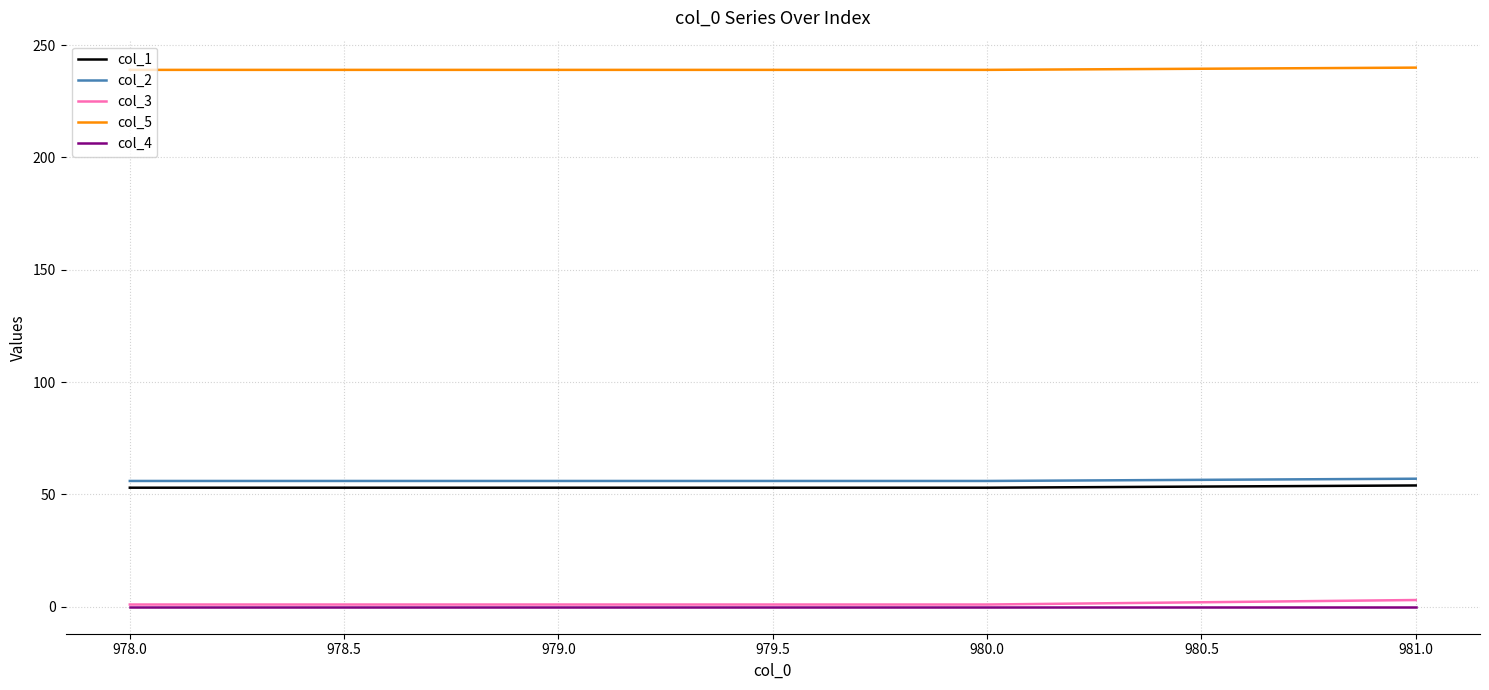

Which series has the largest total across all categories?

col_5